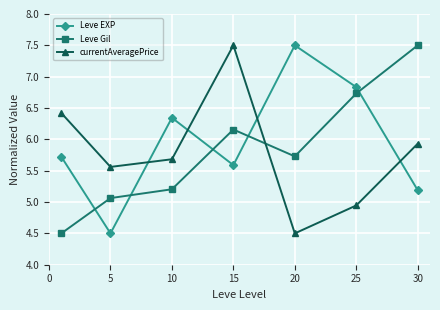

True or false: currentAveragePrice has more than 2 interior local peaks.

False